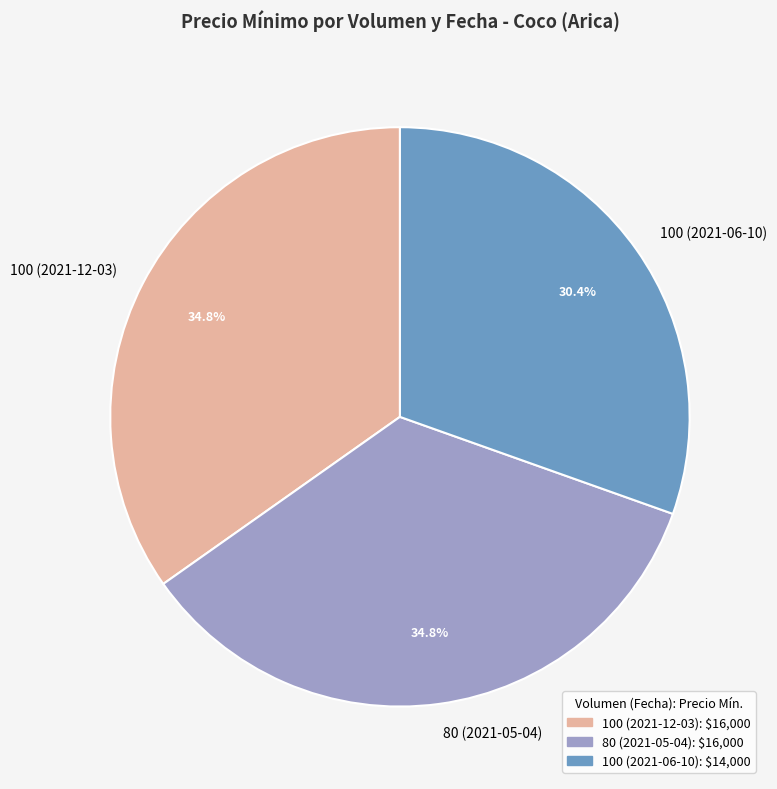

To the nearest percent, what portion does 100 (2021-12-03) represent?

35%